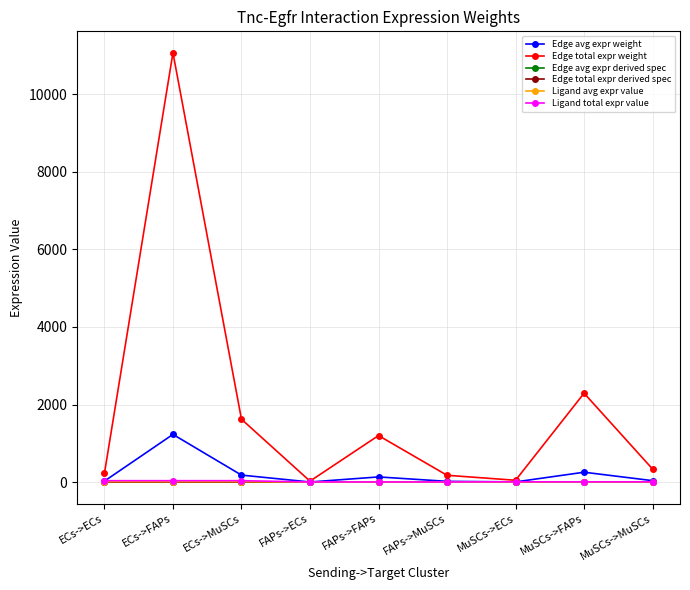

Does the chart have visible grid lines?

Yes